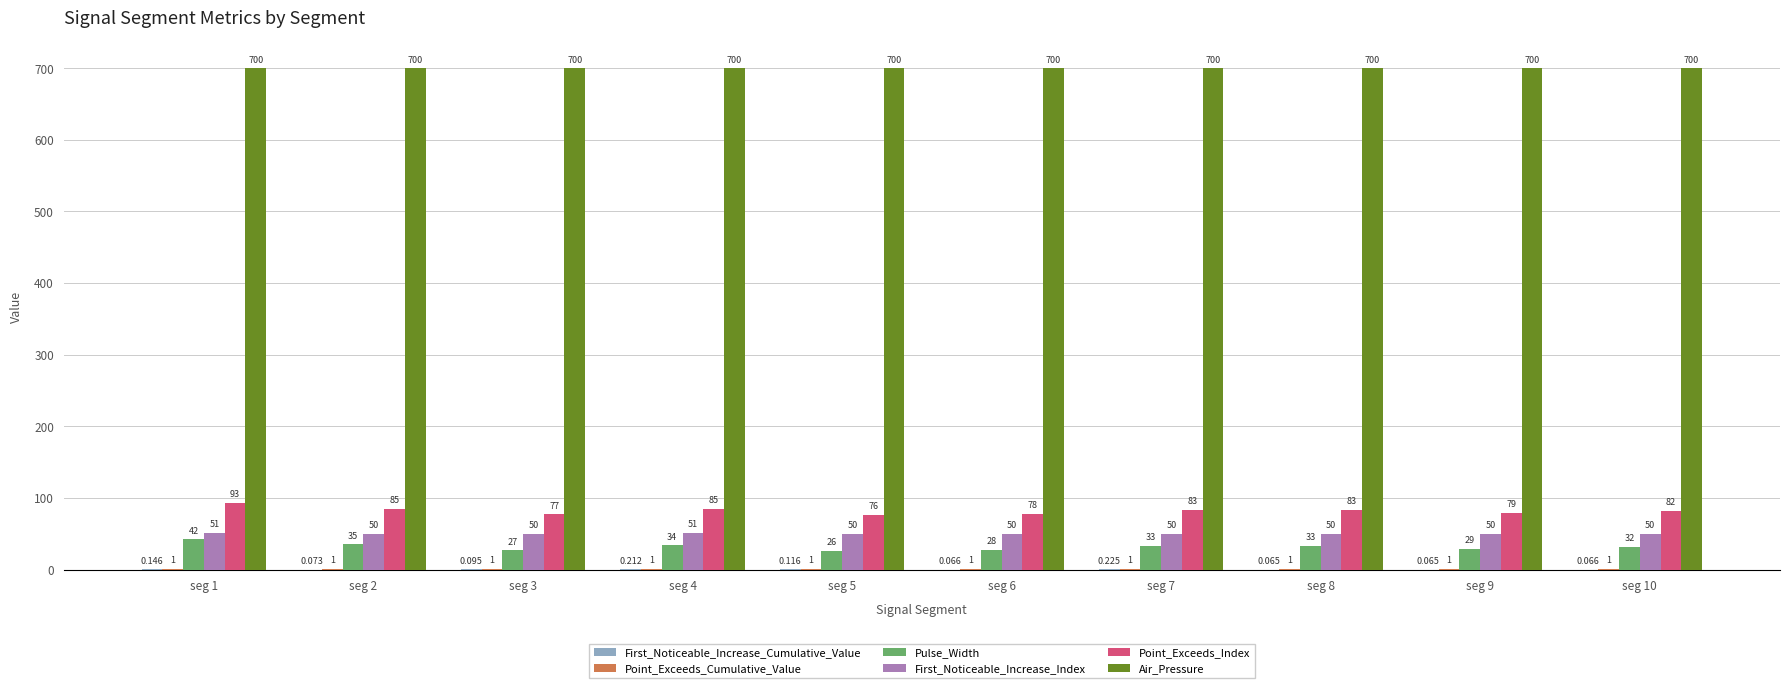

Are the bars horizontal?

No